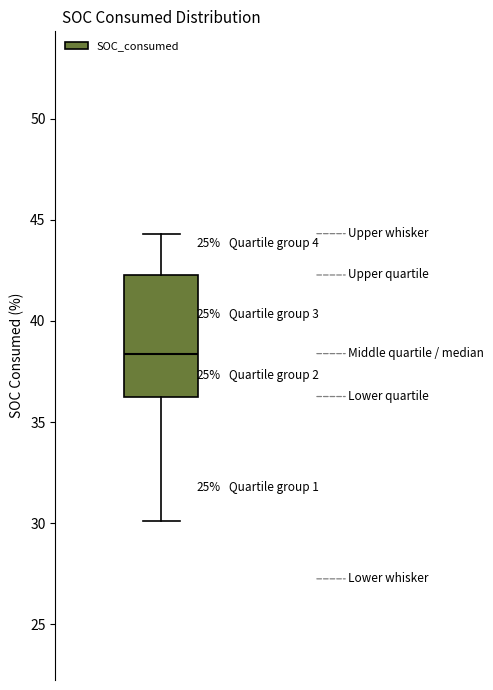

Where does the median line of the box sit on the y-axis? The values are not printed on the chart, so give them approximately, as read against the axis.

38.5